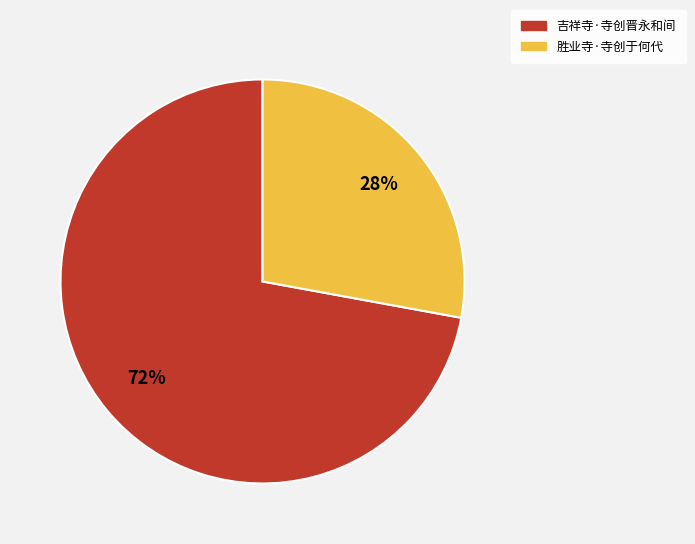

Which category has the smallest portion of the pie?

胜业寺·寺创于何代